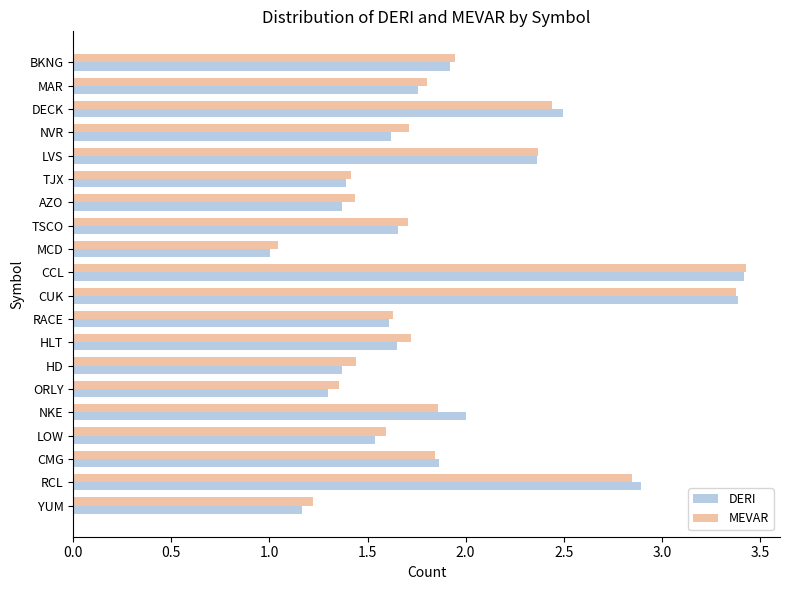

At which label does MEVAR reach its minimum?

MCD